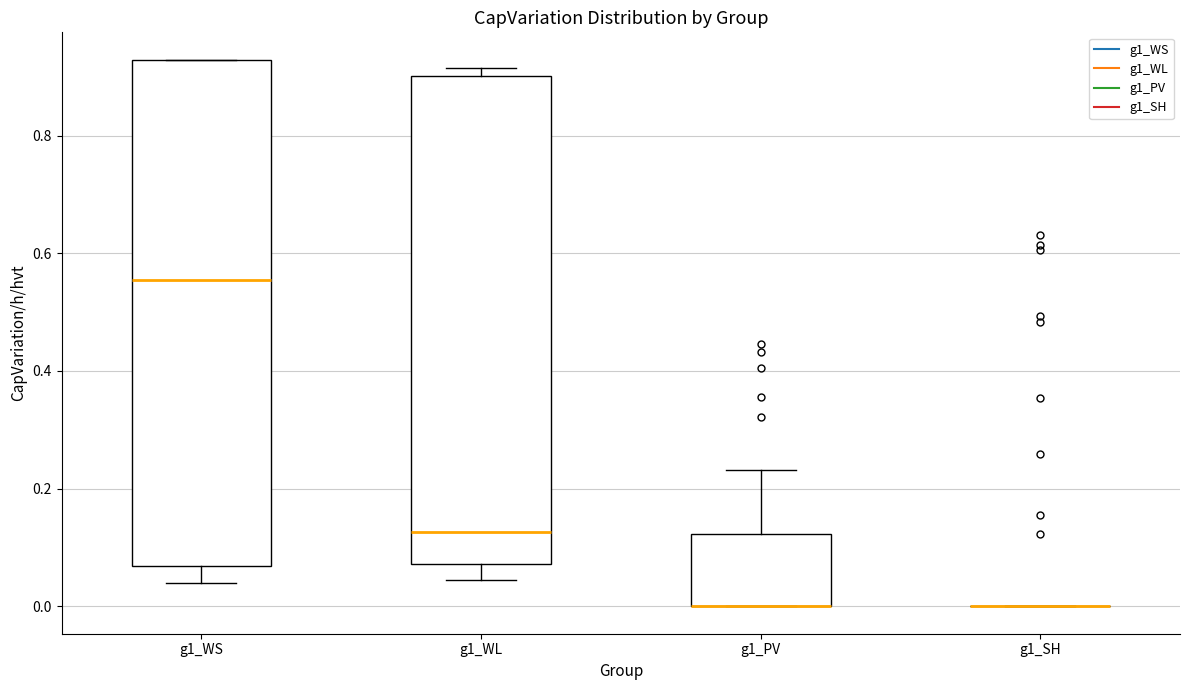

Reading left to right, transcribe this box plot: for each box, give where its median line is, the range the box spans, and where its two whiskers end, as read against the y-axis. The values are not printed on the chart, so give them approximately, as read against the axis.

g1_WS: median 0.56, box 0.06 to 0.92, whiskers 0.04 to 0.92
g1_WL: median 0.12, box 0.08 to 0.90, whiskers 0.04 to 0.92
g1_PV: median 0.00 (drawn on the box's lower edge), box 0.00 to 0.12, whiskers 0.00 to 0.24
g1_SH: box collapsed to a line at 0.00, whiskers 0.00 to 0.00